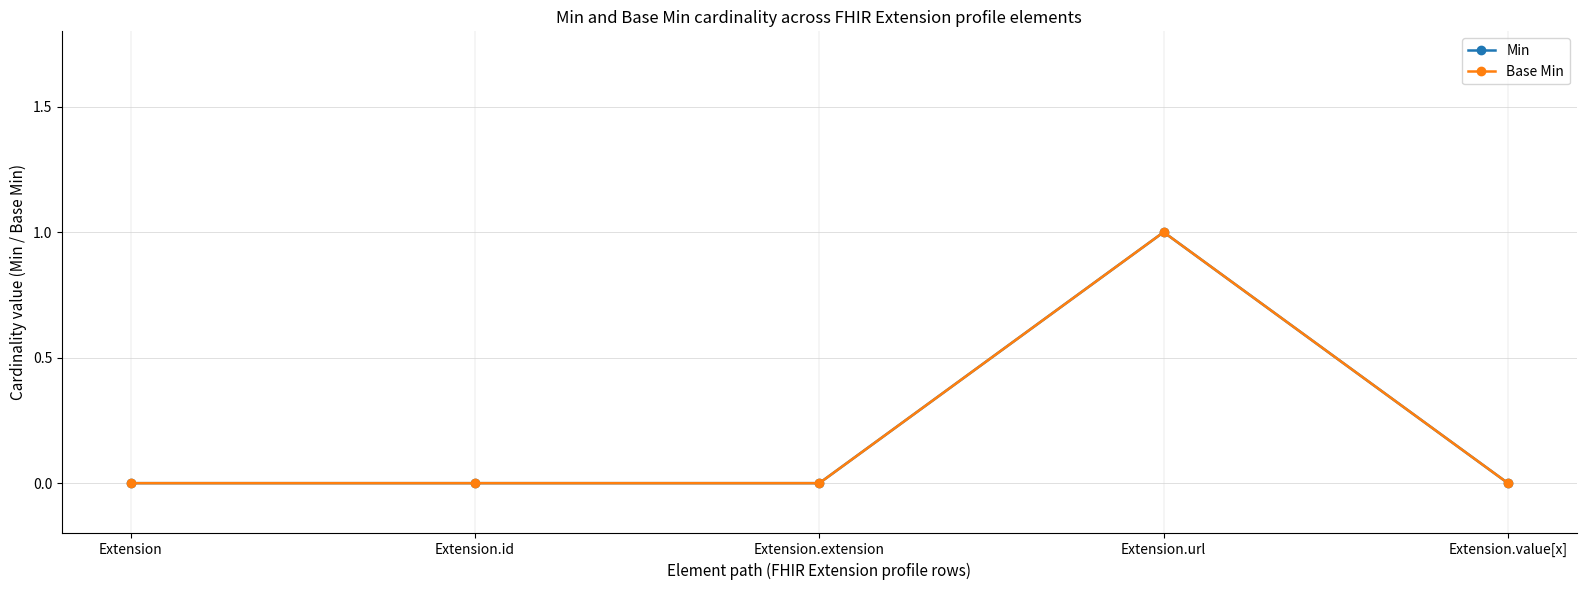

What is the difference between the maximum and minimum values in the Base Min series?

1